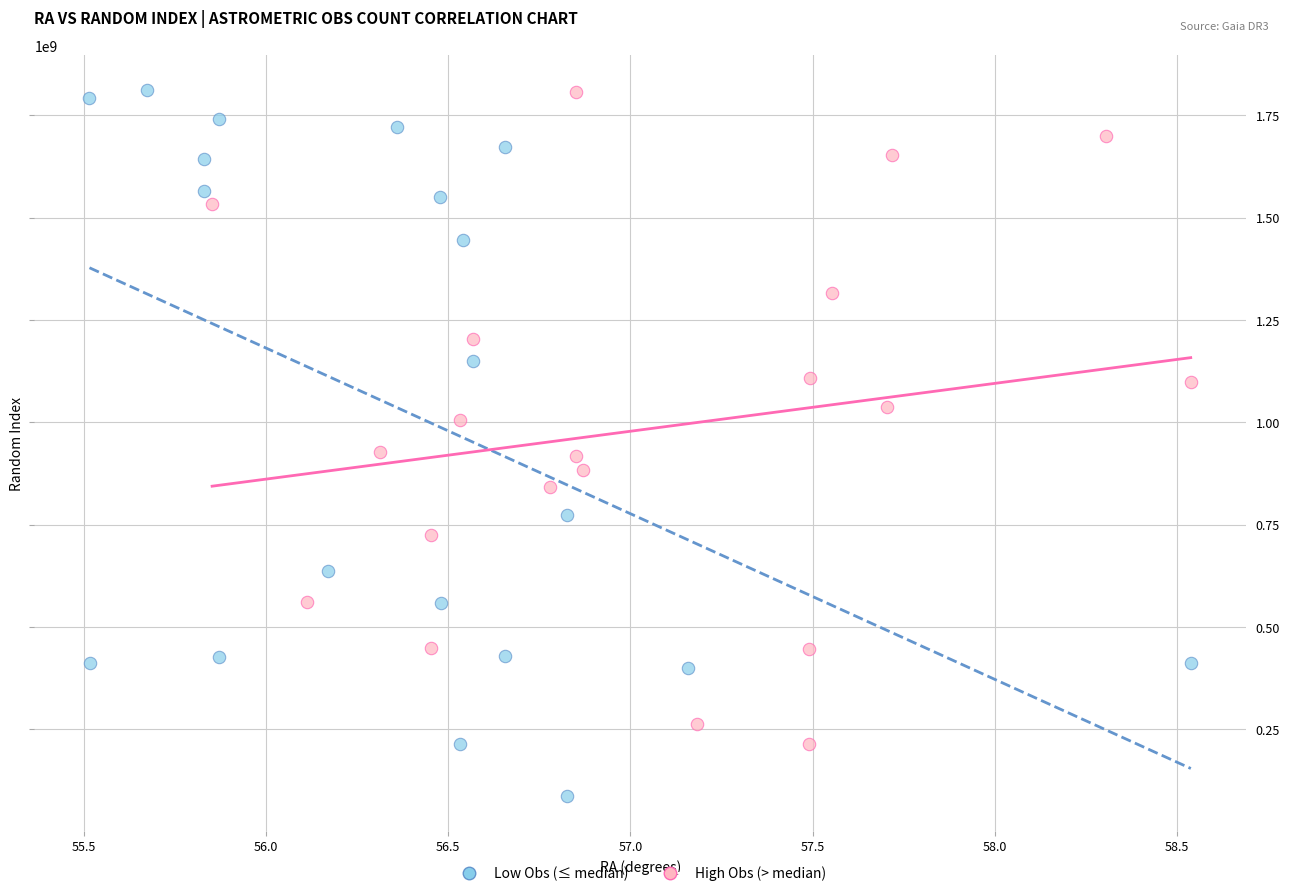

Which series has the widest spread of Y values?

Low Obs (≤ median)